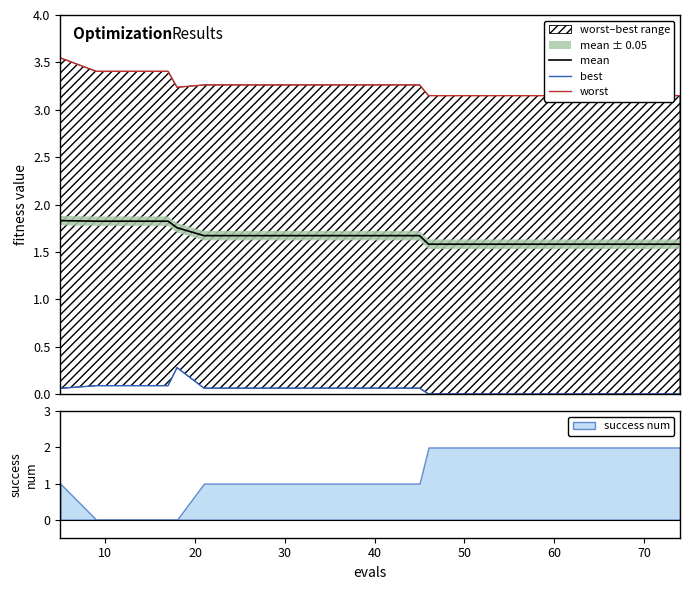

What is the sum of the worst values at 10 and 10?

6.7